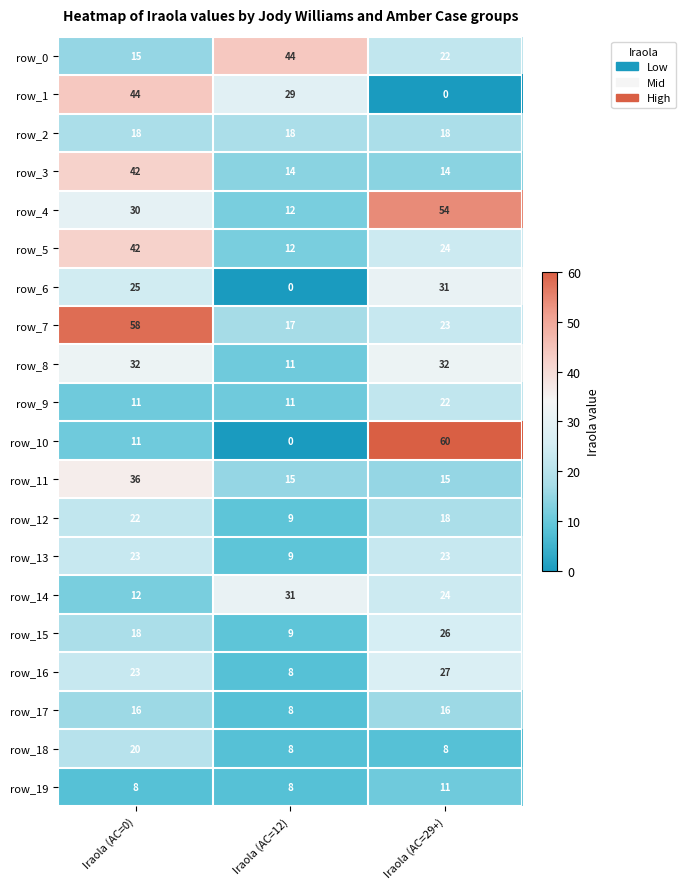

The value of row_7 at Iraola (AC=0) is 100. True or false?

False